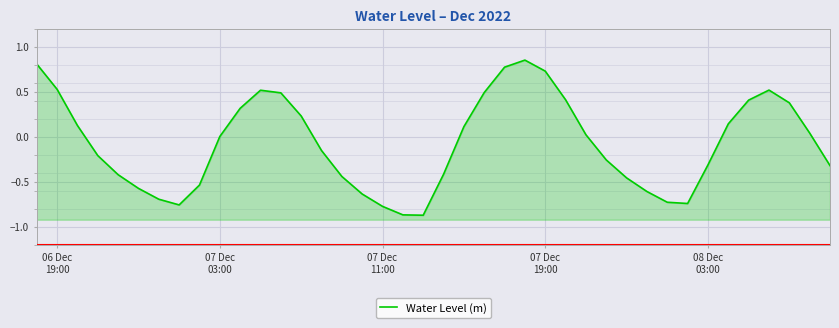

How many lines are shown in the chart?

1